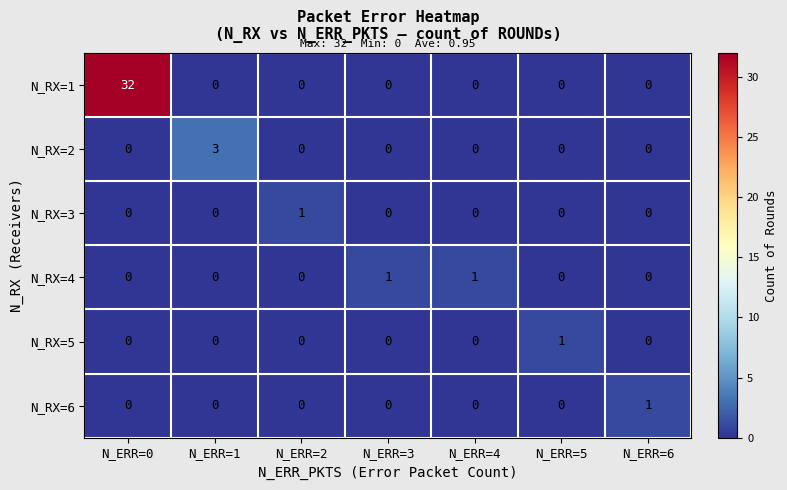

Which series has the largest total across all categories?

N_RX=1